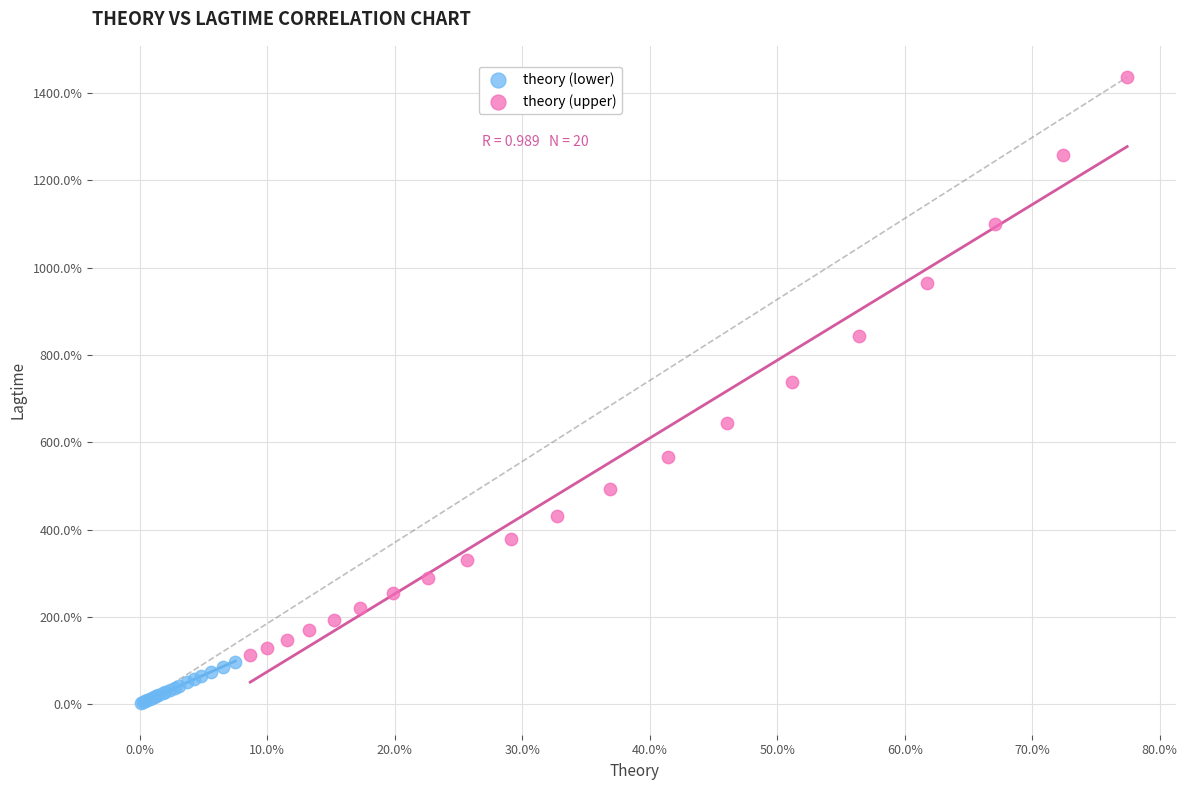

Which series has the widest spread of Y values?

theory (upper)